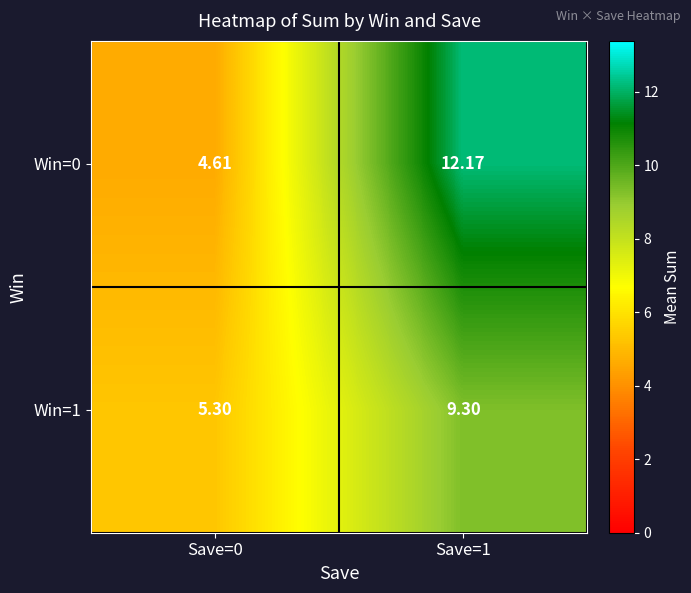

At which category does the chart reach its minimum across all series?

Save=0